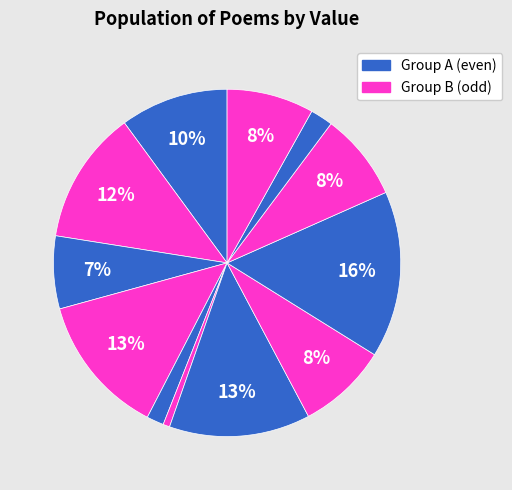

Is there any slice that represents more than half of the pie?

No